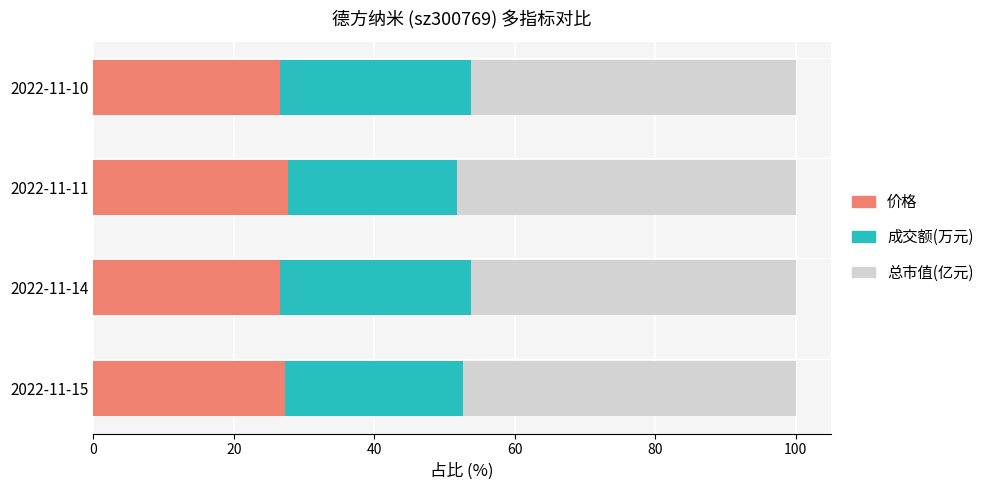

Count the number of data series in this chart.

3